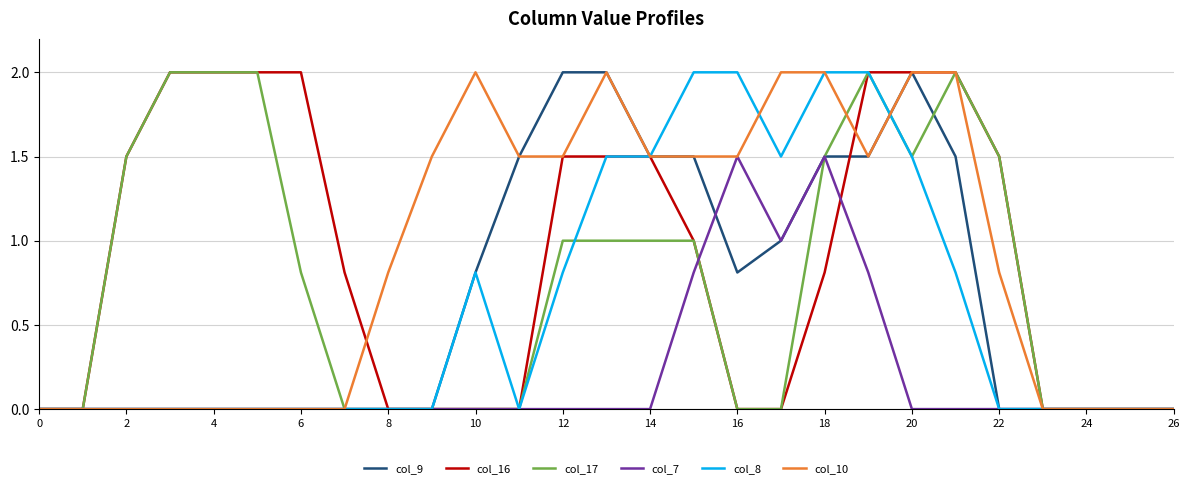

What is the maximum value shown in the chart?

2.0